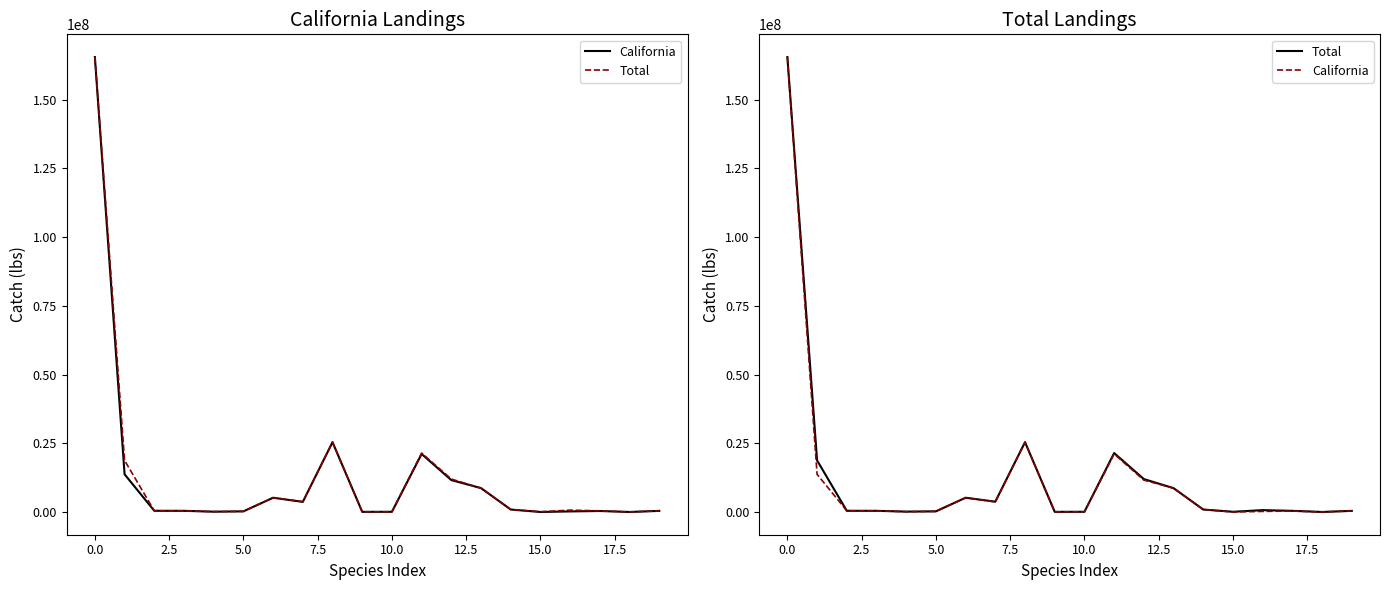

At how many categories does at least one series exceed 126387883?

1